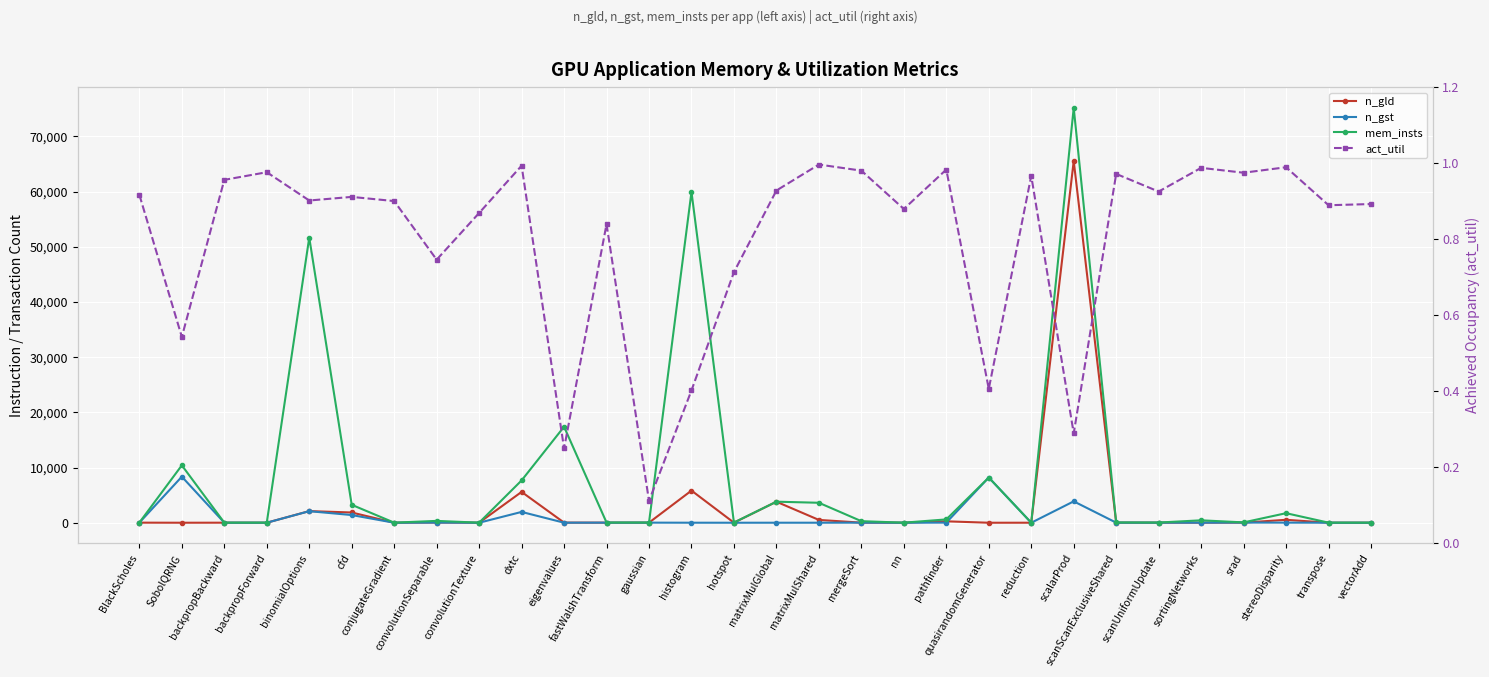

Between conjugateGradient and convolutionTexture, which series saw the biggest shift?

mem_insts